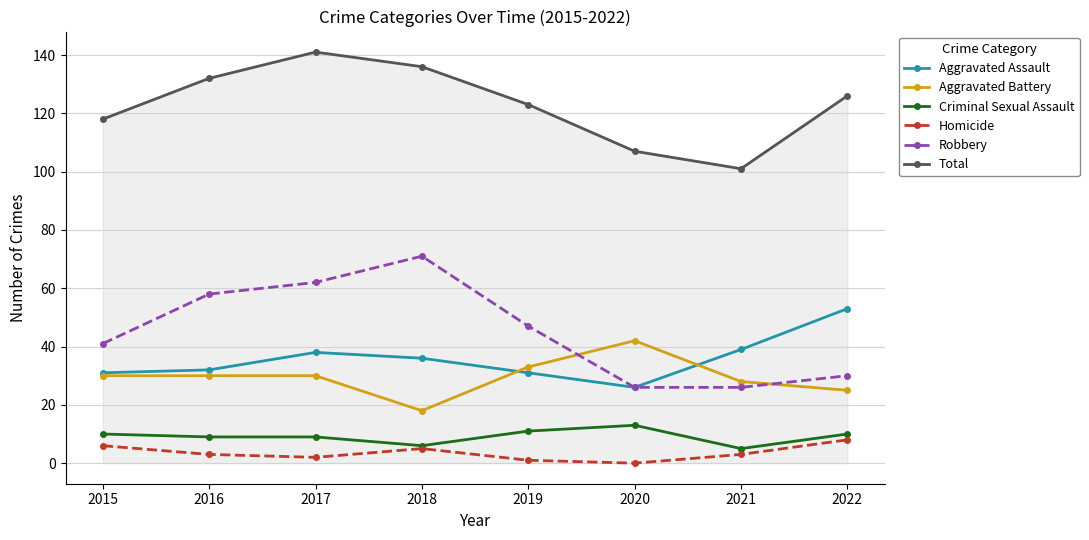

How many values in the Criminal Sexual Assault series are below 10?

4